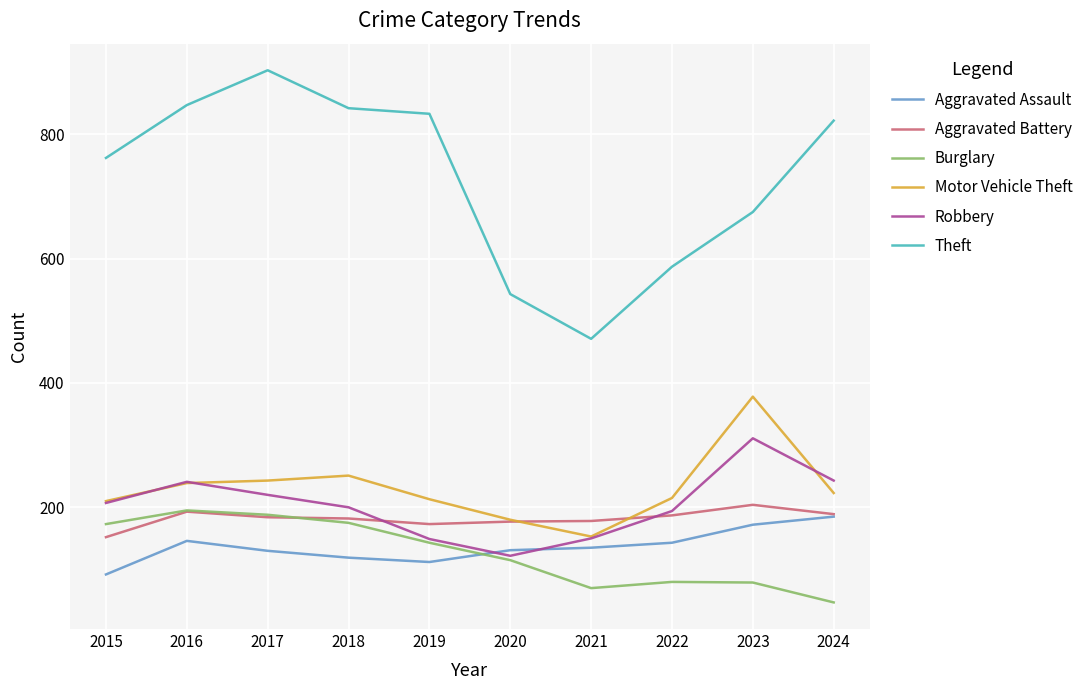

How many lines are shown in the chart?

6